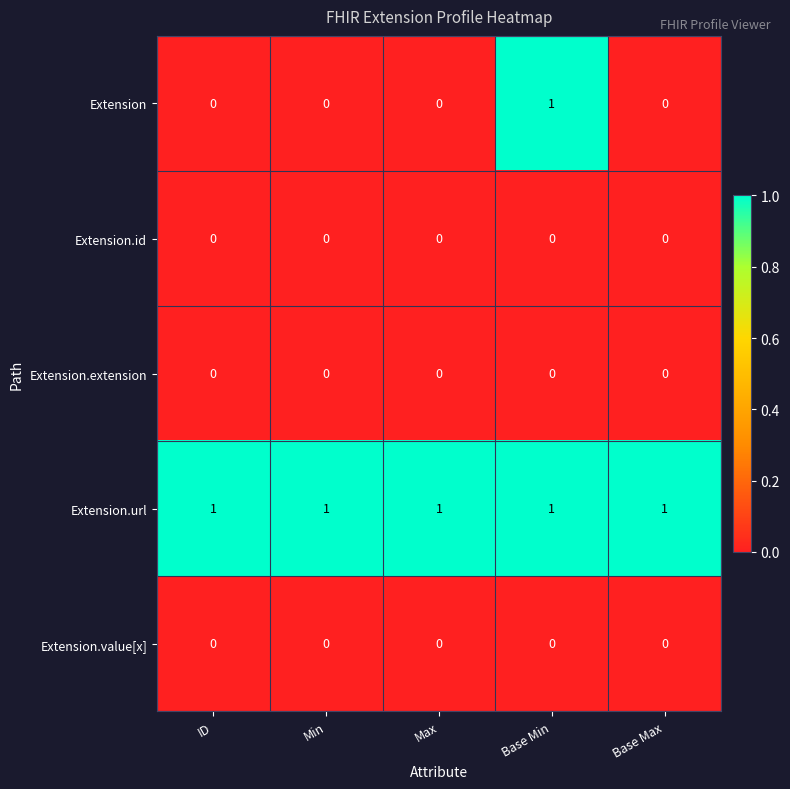

Is the value of Extension.value[x] at ID greater than the value of Extension.url at Base Max?

No